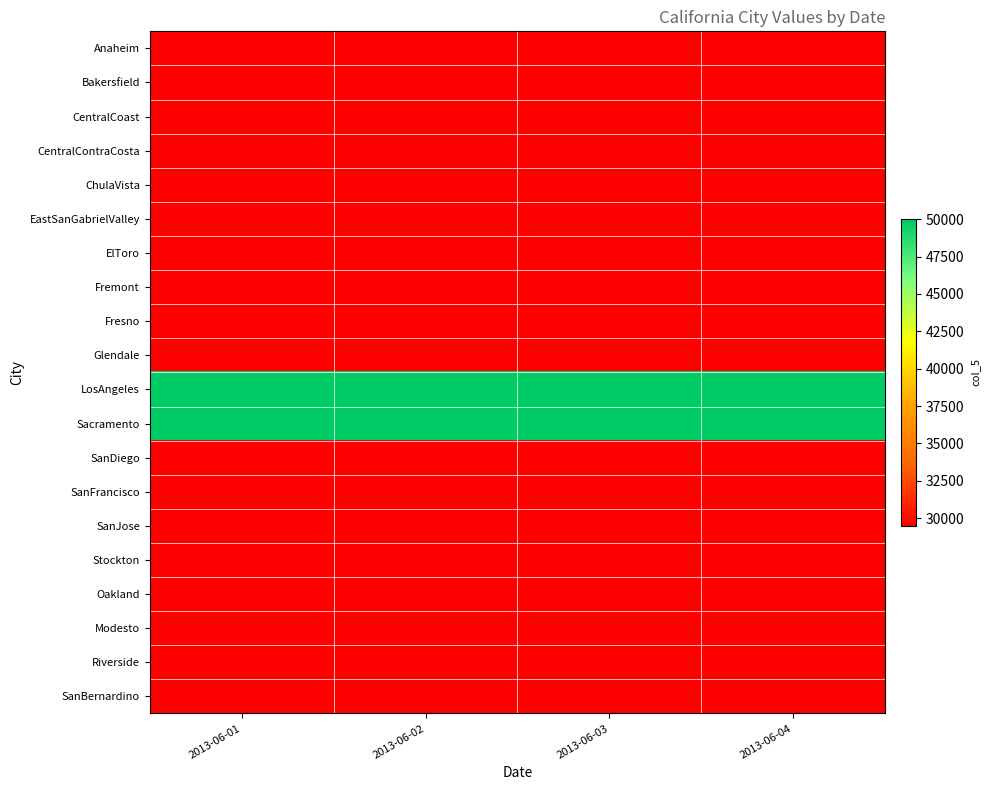

What is the spread (max minus min) of values at 2013-06-01?

20500